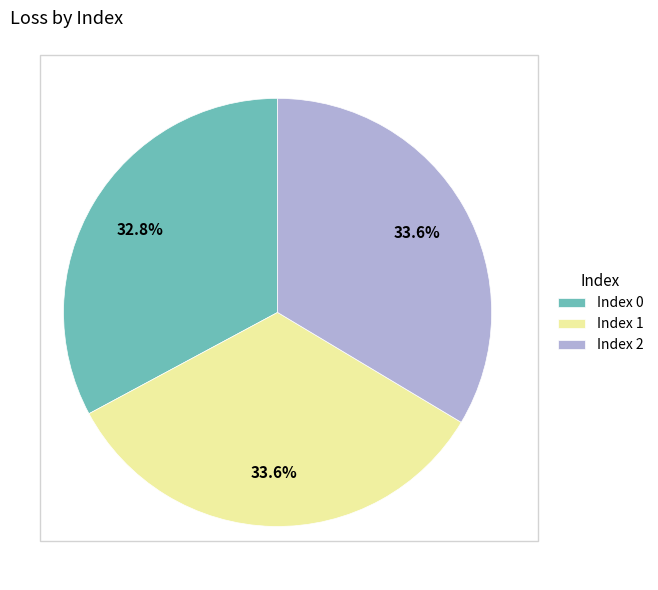

Does Index 1 account for over 50% of the chart?

No